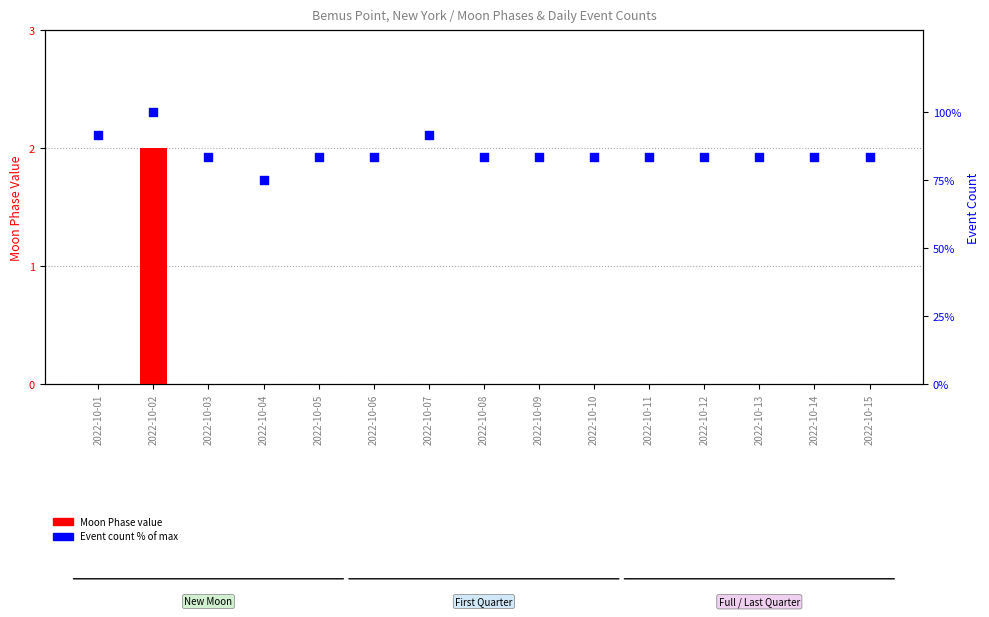

At how many categories does at least one series exceed 49?

15